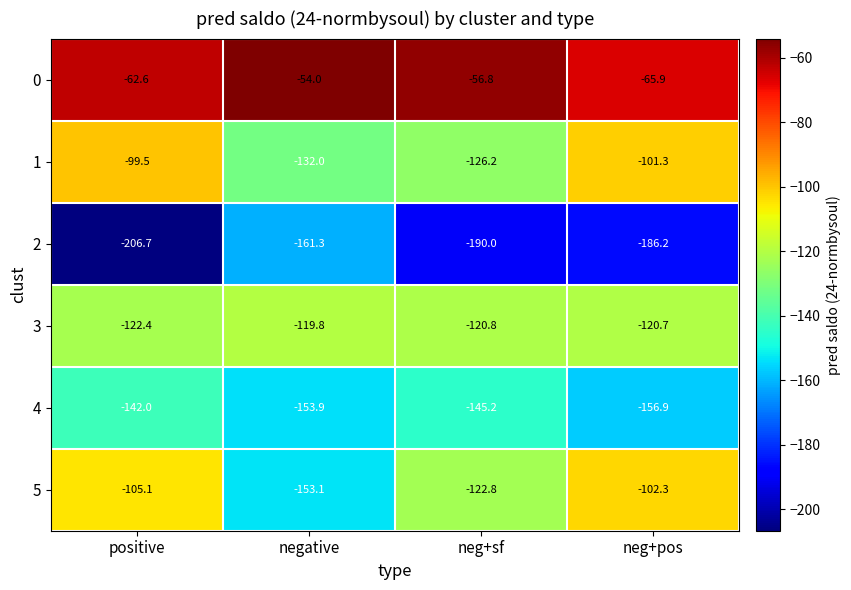

At which category is the sum across all series the highest?

neg+pos